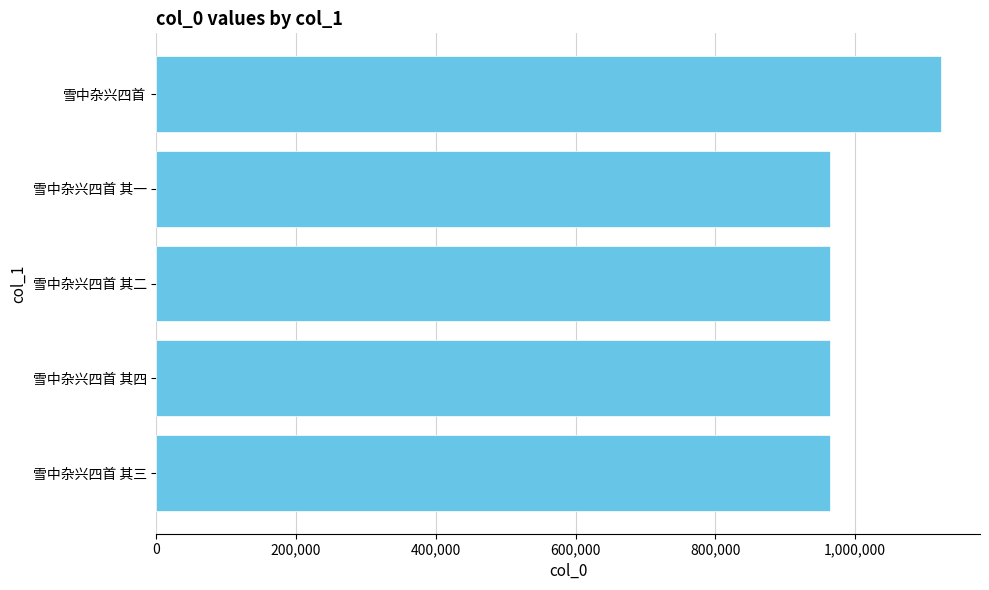

Read the value at 雪中杂兴四首.

1122909